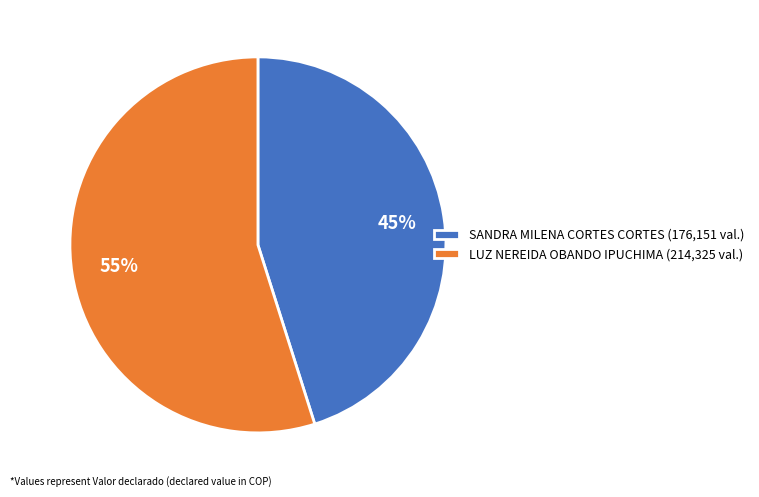

Is there any slice that represents more than half of the pie?

Yes